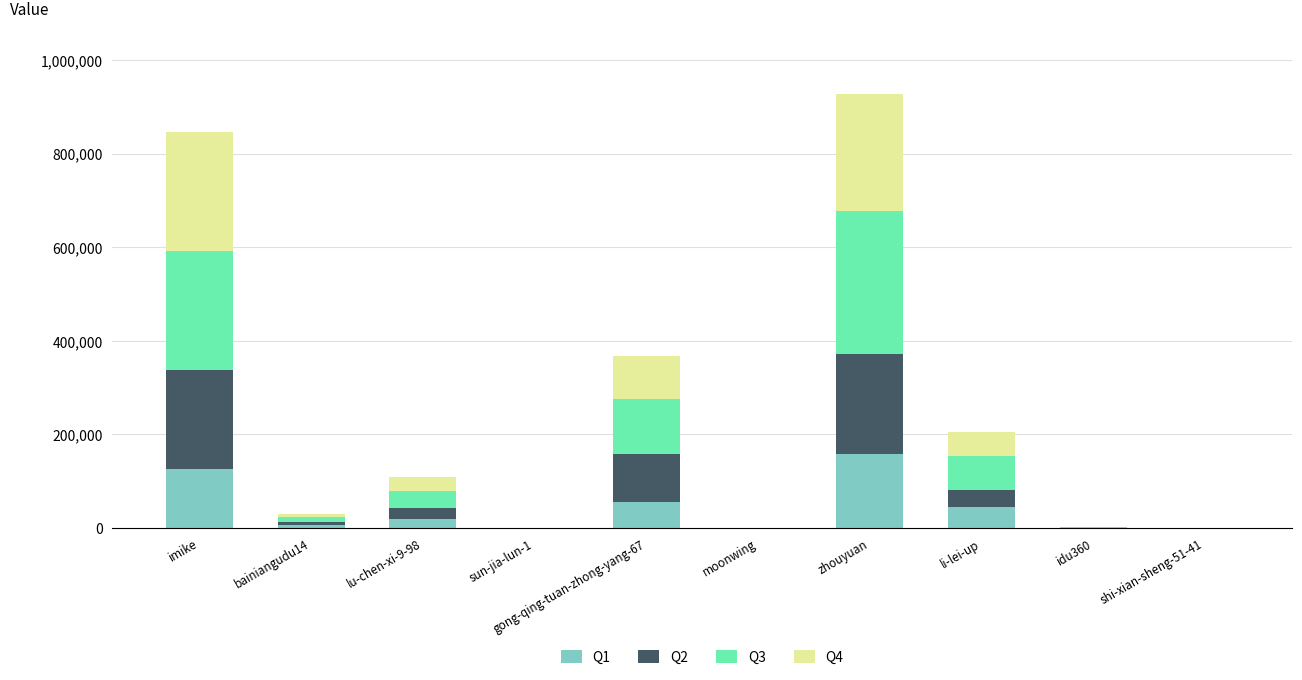

What is the total value across all series at gong-qing-tuan-zhong-yang-67?

368535.0